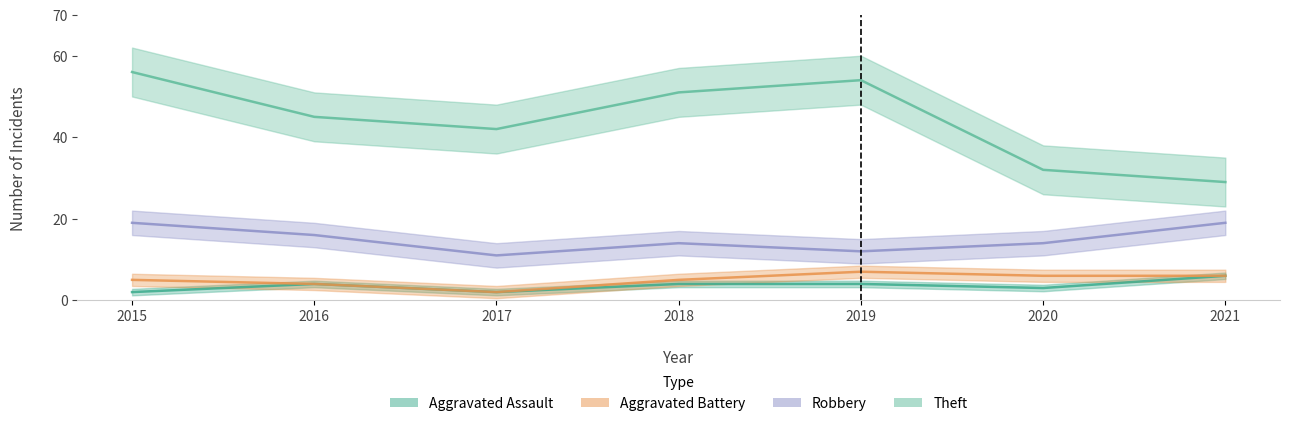

What is the average value of the Robbery series?

15